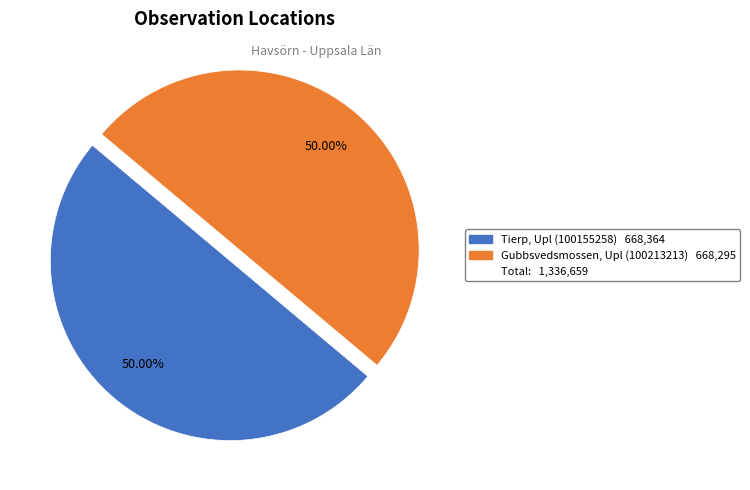

How many segments does this pie chart have?

2